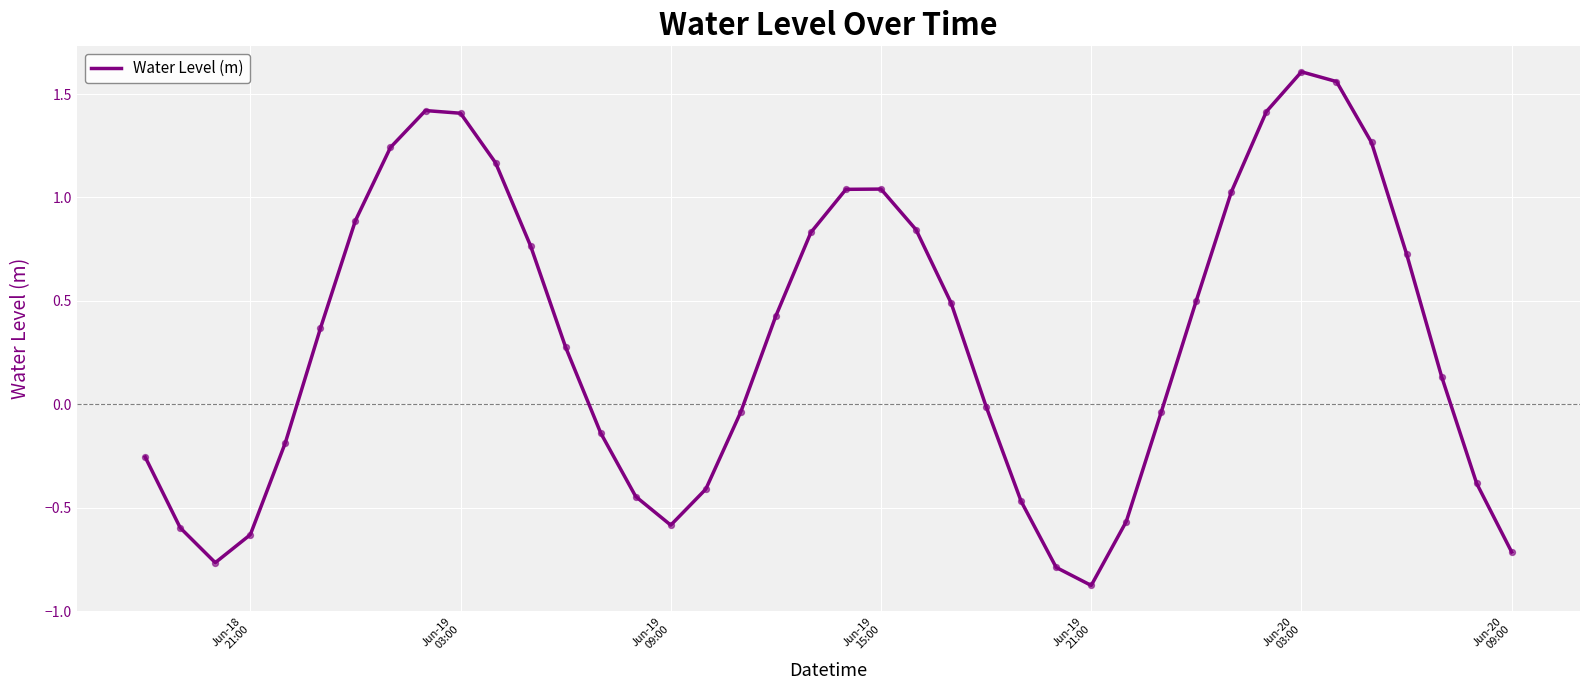

What is the difference between the maximum and minimum values?

2.5